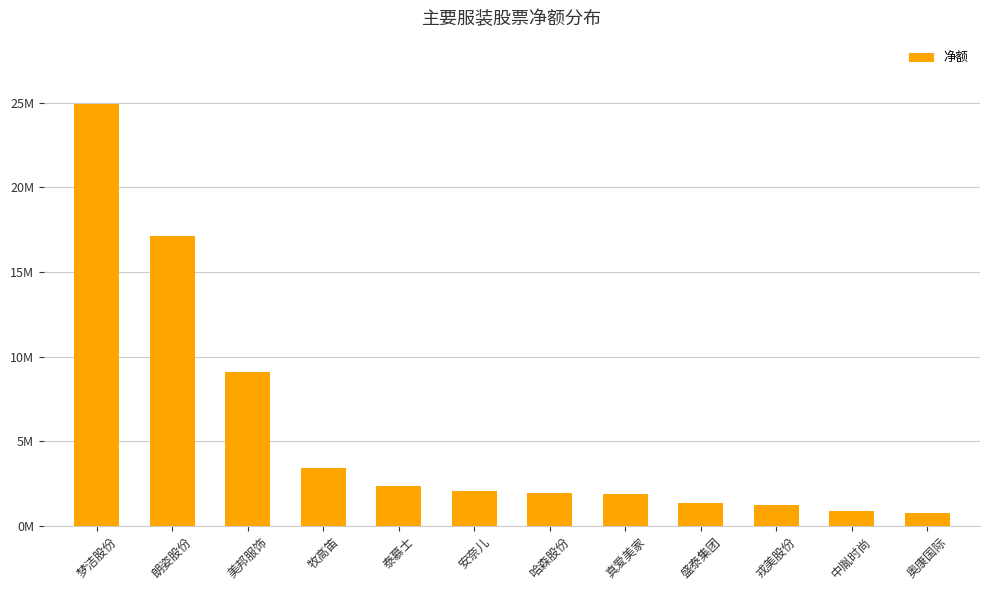

Are the bars horizontal?

No